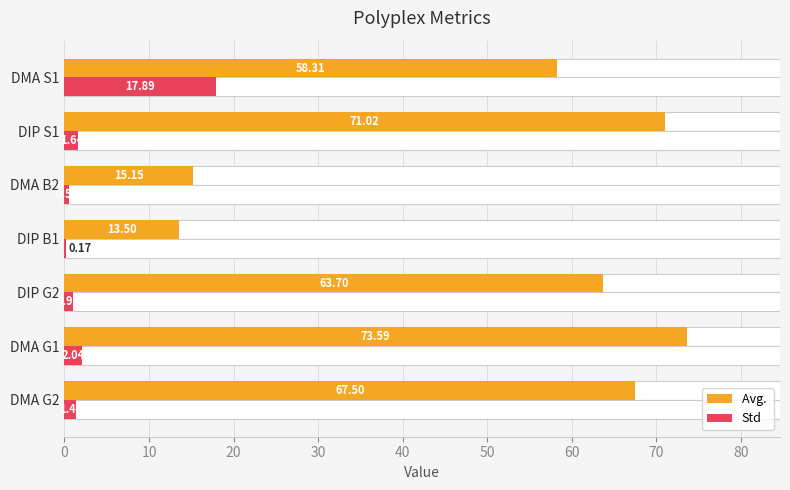

At how many categories does at least one series exceed 69?

2